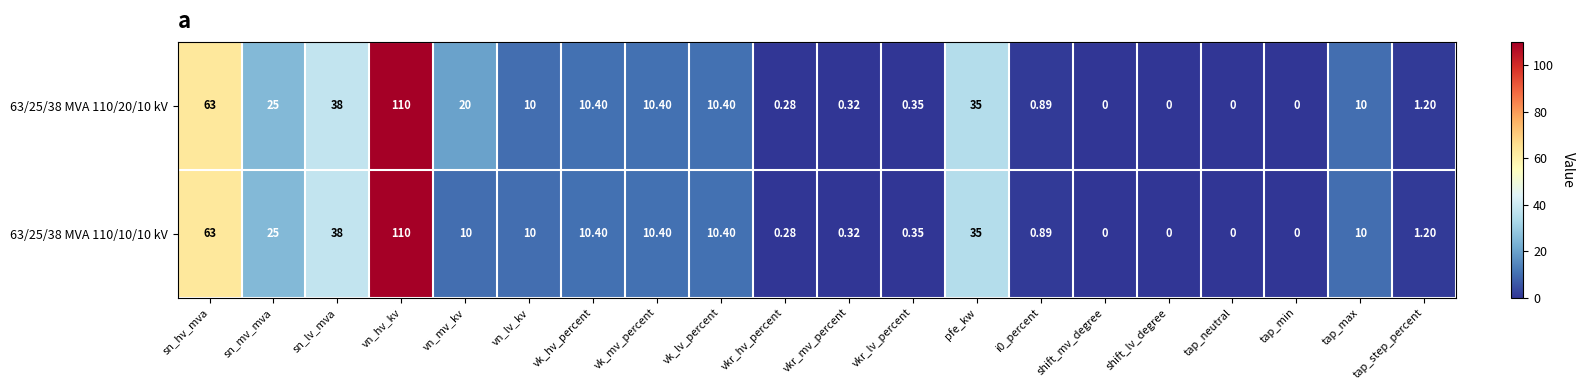

What is the total value across all series at sn_lv_mva?

76.0